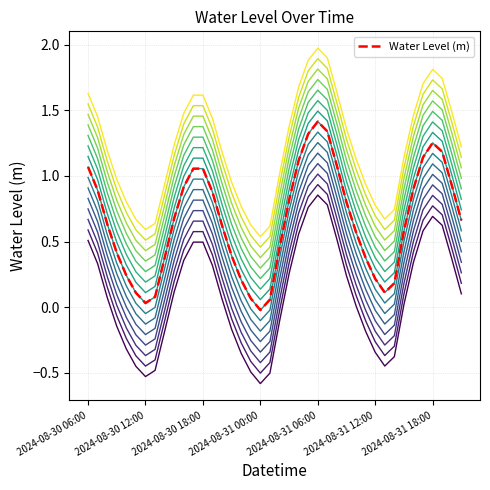

How many interior local valleys (lower than both neighbors) does the data have?

3